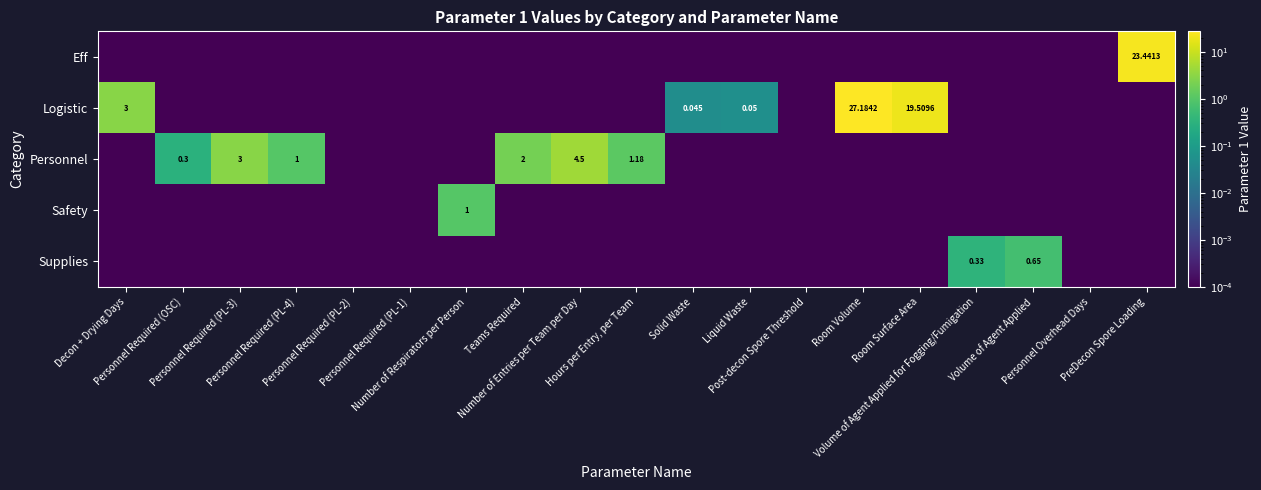

Rank the categories by Safety value from highest to lowest.

Number of Respirators per Person, Decon + Drying Days, Personnel Required (OSC), Personnel Required (PL-3), Personnel Required (PL-4), Personnel Required (PL-2), Personnel Required (PL-1), Teams Required, Number of Entries per Team per Day, Hours per Entry, per Team, Solid Waste, Liquid Waste, Post-decon Spore Threshold, Room Volume, Room Surface Area, Volume of Agent Applied for Fogging/Fumigation, Volume of Agent Applied, Personnel Overhead Days, PreDecon Spore Loading